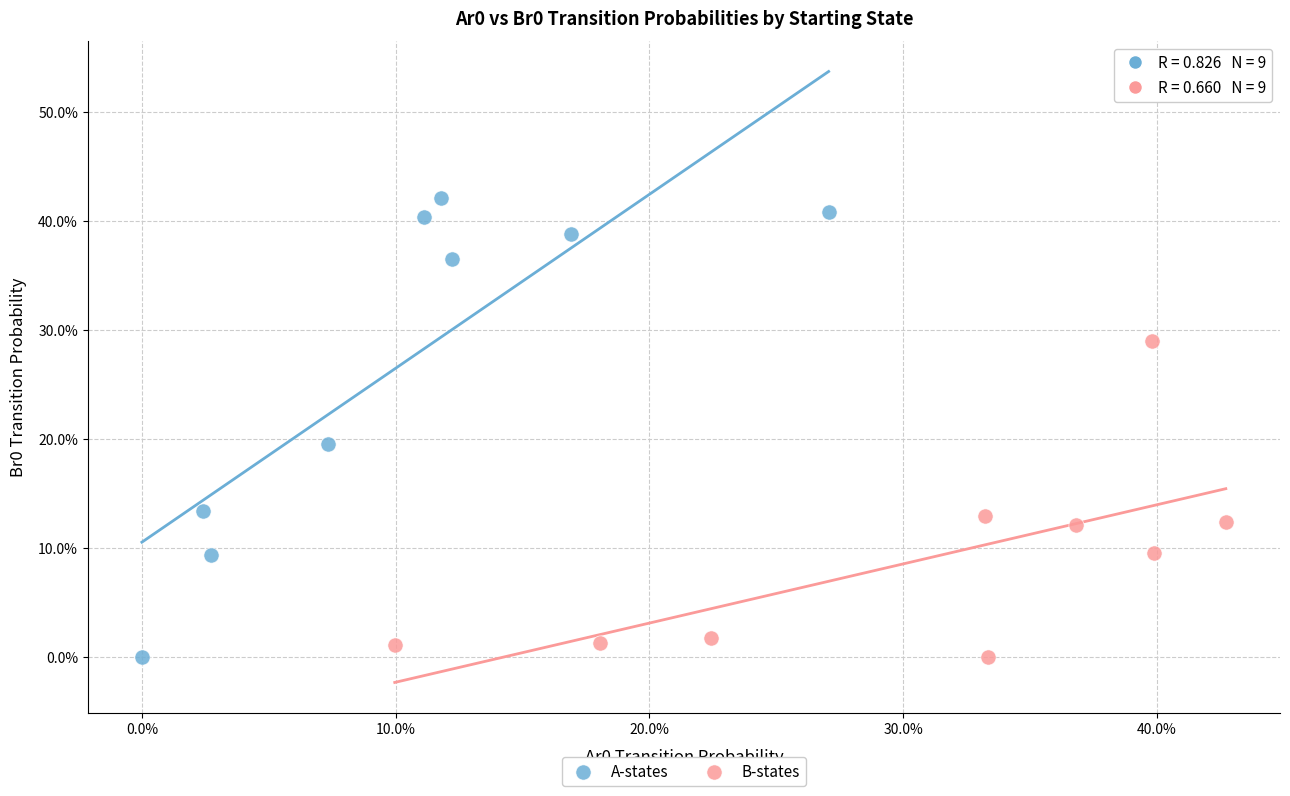

What are all the series names shown in the legend?

A-states, B-states